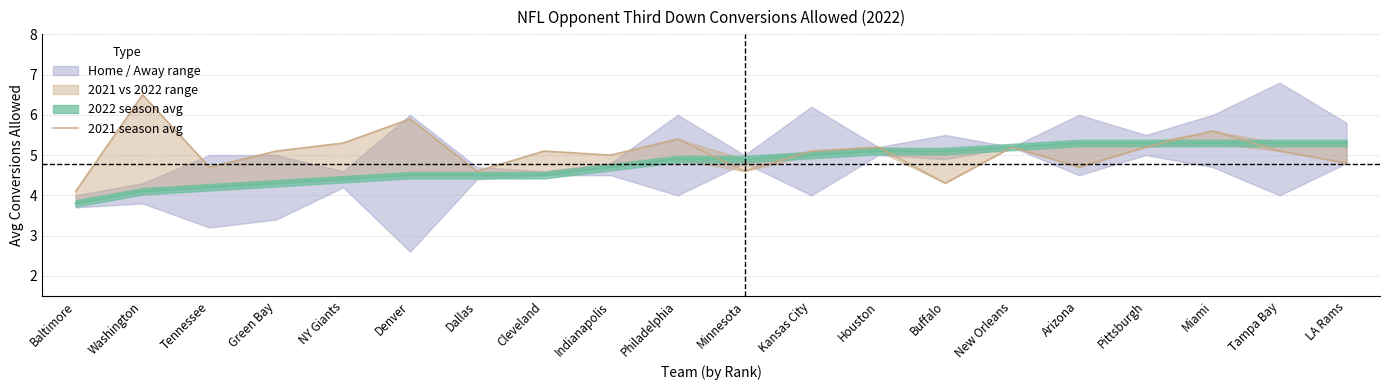

Reading left to right, list all the values displayed in this chart.

4.1	6.5	4.7	5.1	5.3	5.9	4.6	5.1	5.0	5.4	4.6	5.1	5.2	4.3	5.2	4.7	5.2	5.6	5.1	4.8